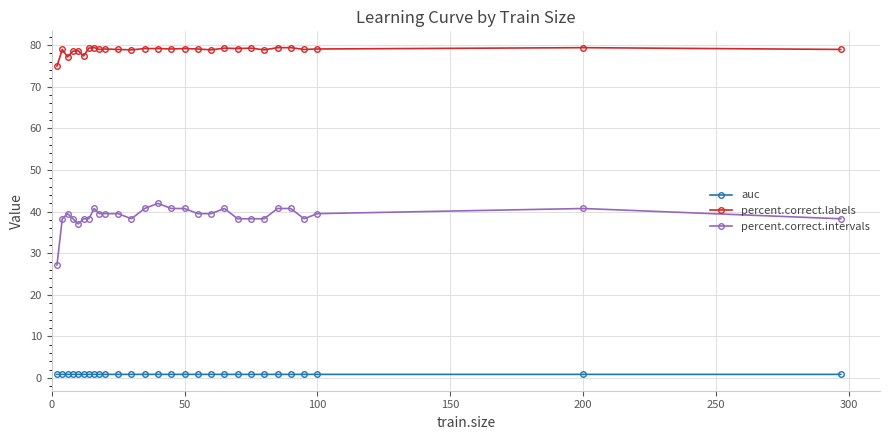

True or false: percent.correct.labels and auc cross at least once.

False